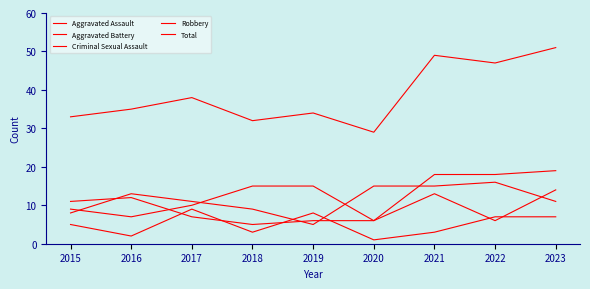

What is the maximum value shown in the chart?

51